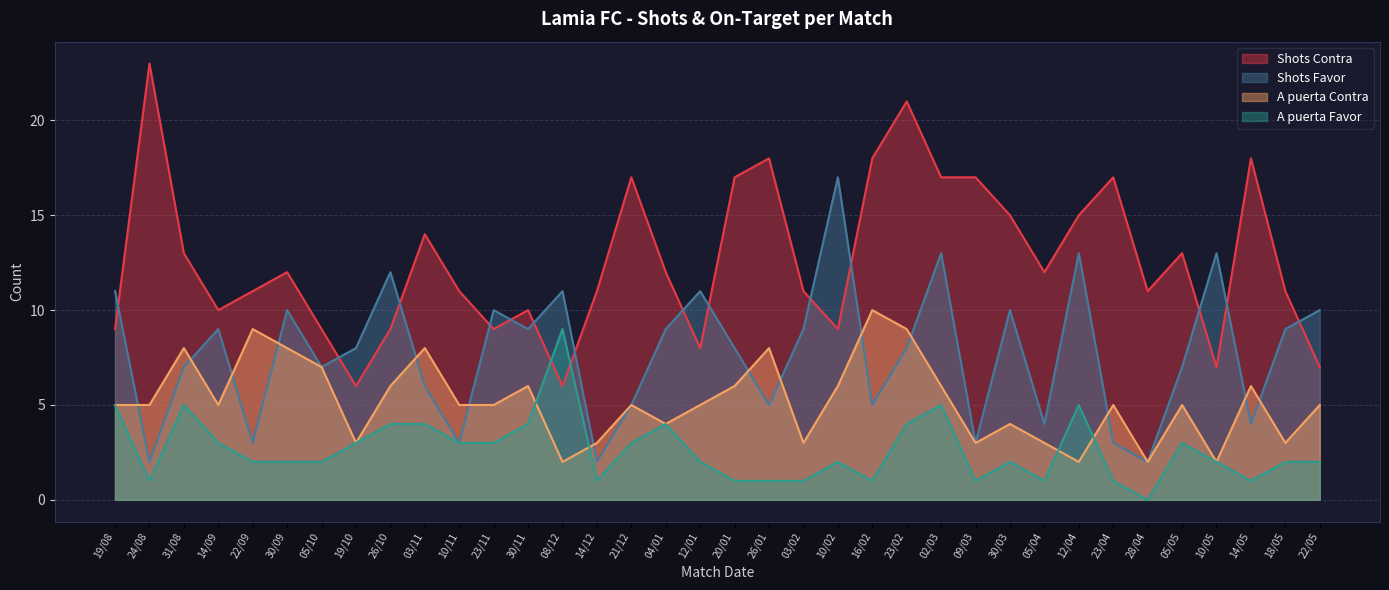

What position from the left is 28/04?

31